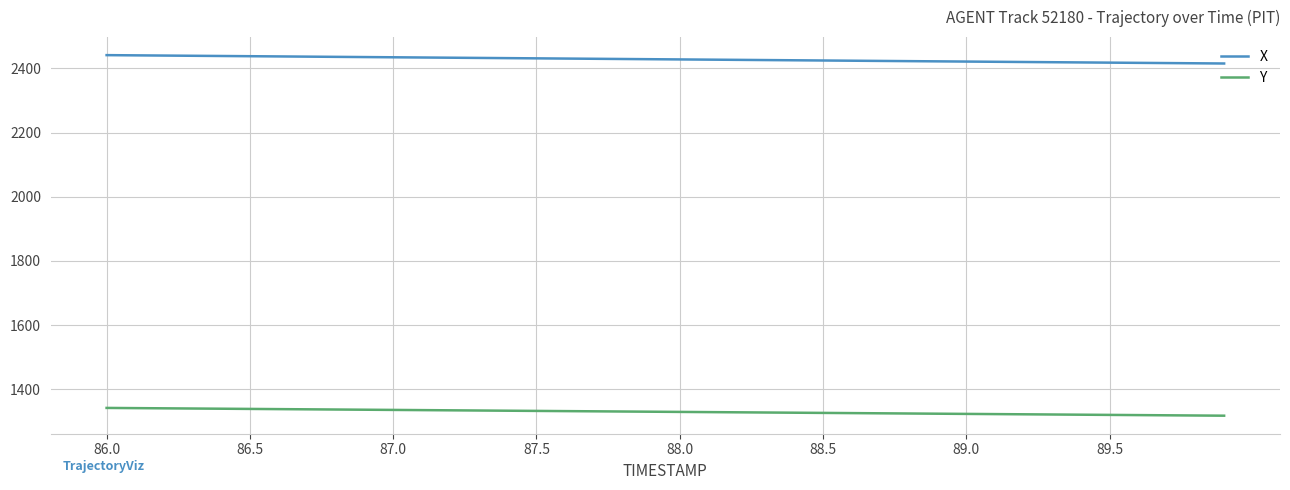

What is the highest value of the Y series?

1342.3